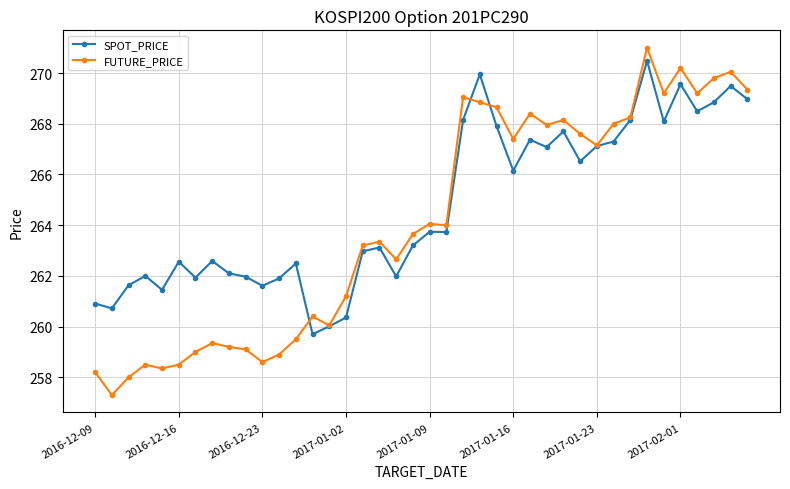

What is the maximum value shown in the chart?

271.0